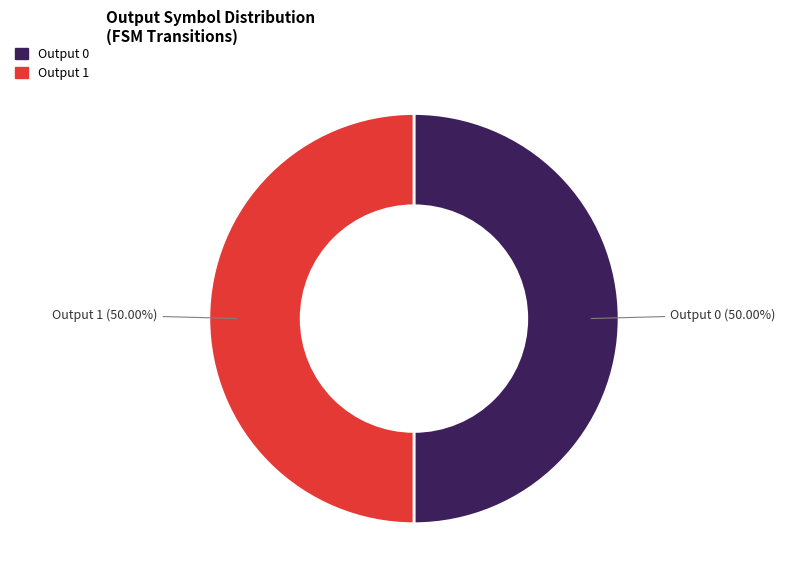

To the nearest percent, what is the average slice percentage?

50%